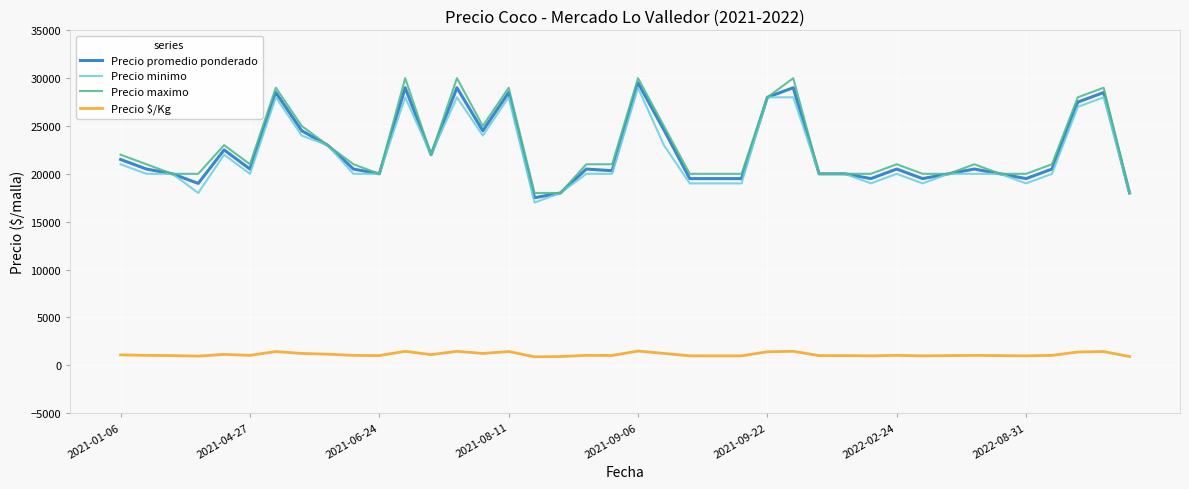

What is the maximum value for Precio $/Kg?

1475